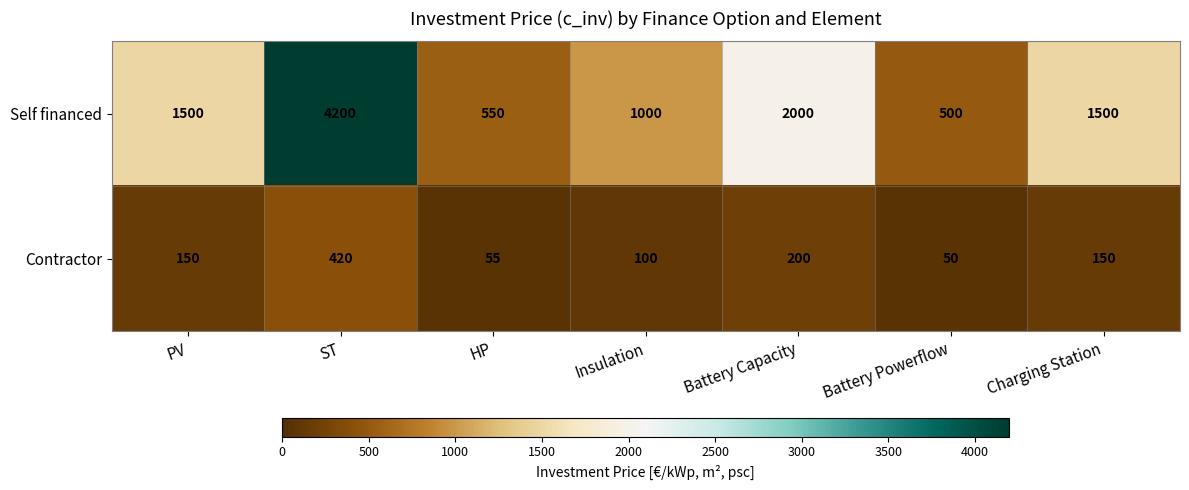

True or false: Contractor has a value of 75 at Battery Powerflow.

False